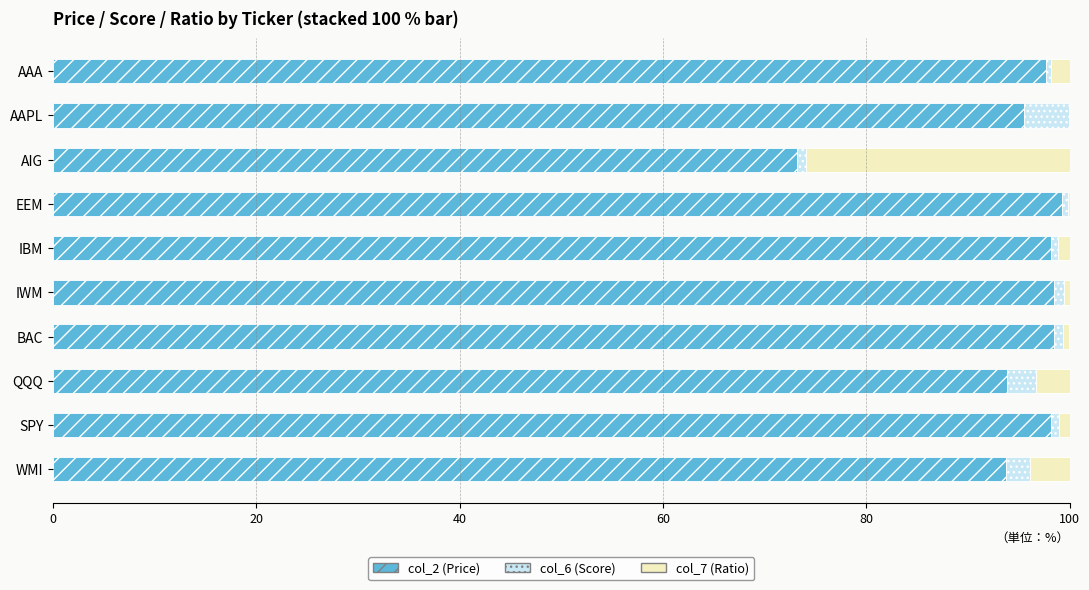

Is it true that col_2 (Price) equals 93.7 at WMI?

True